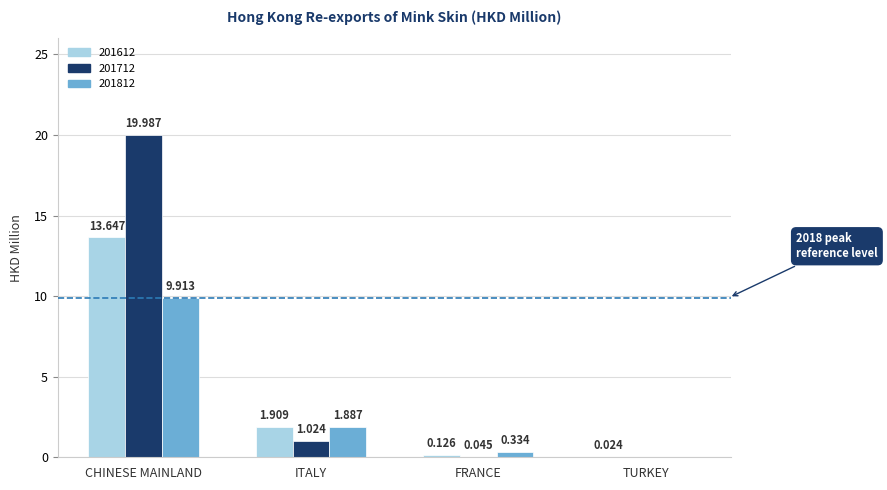

Is the value of 201712 at ITALY greater than the value of 201812 at TURKEY?

Yes